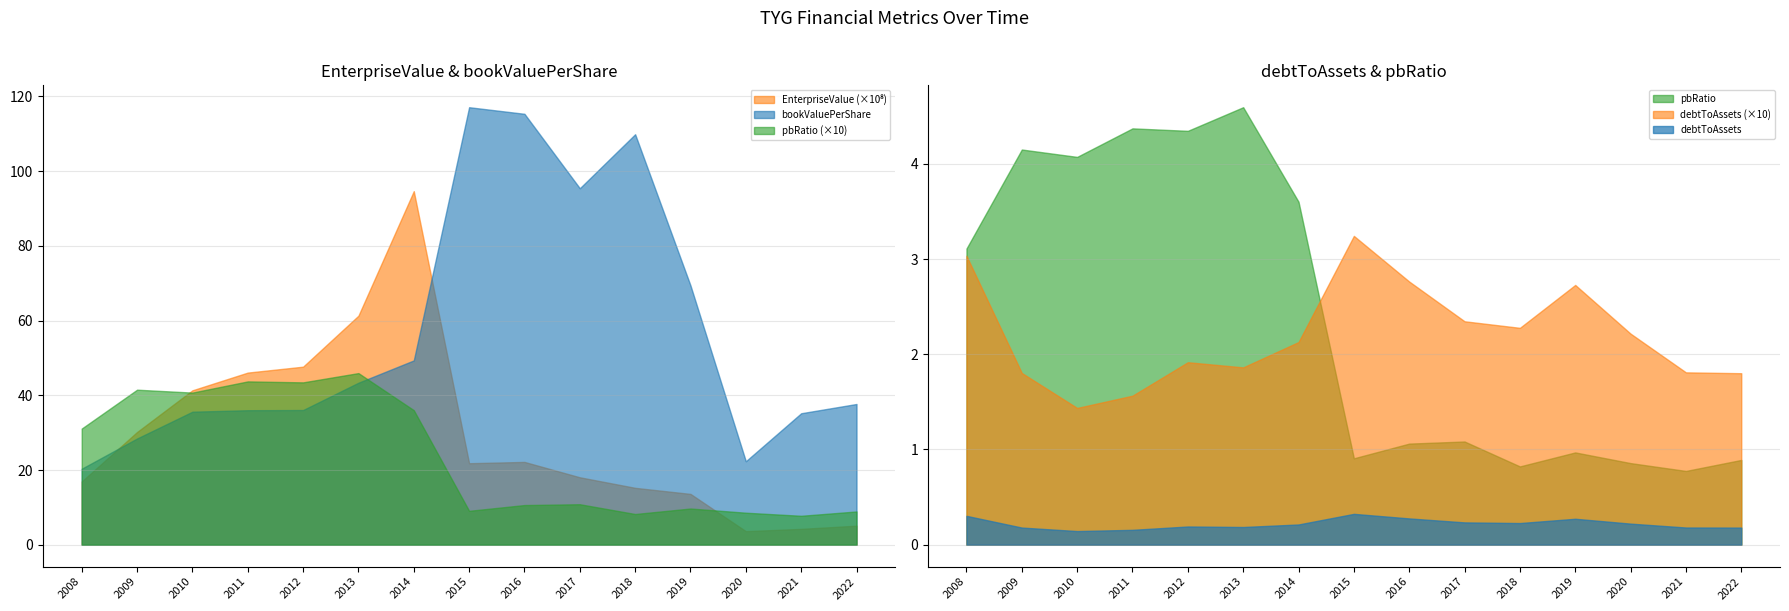

Where is the first local minimum for pbRatio?

2010